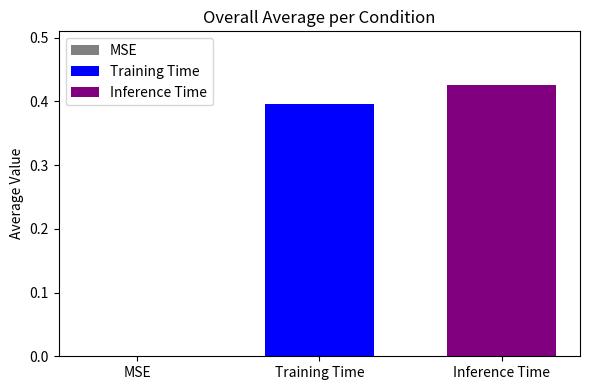

Rank the series by their average value, from highest to lowest.

Inference Time, Training Time